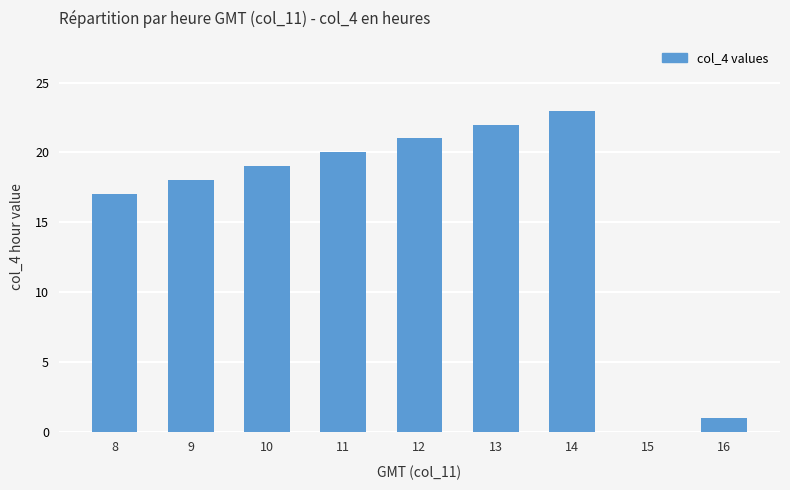

At which label is the value closest to 11?

8